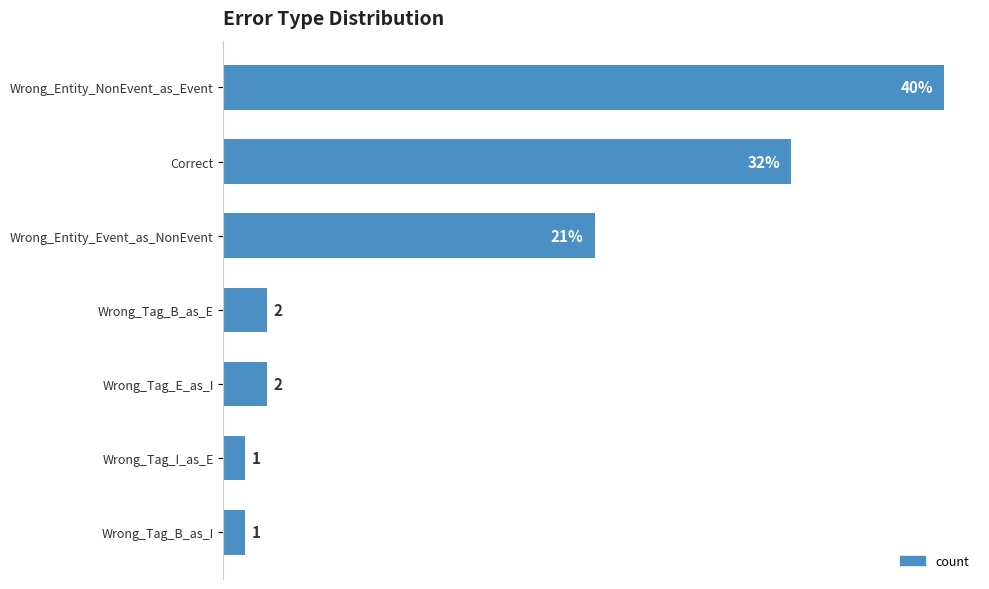

At which label is the value closest to 17?

Wrong_Entity_Event_as_NonEvent